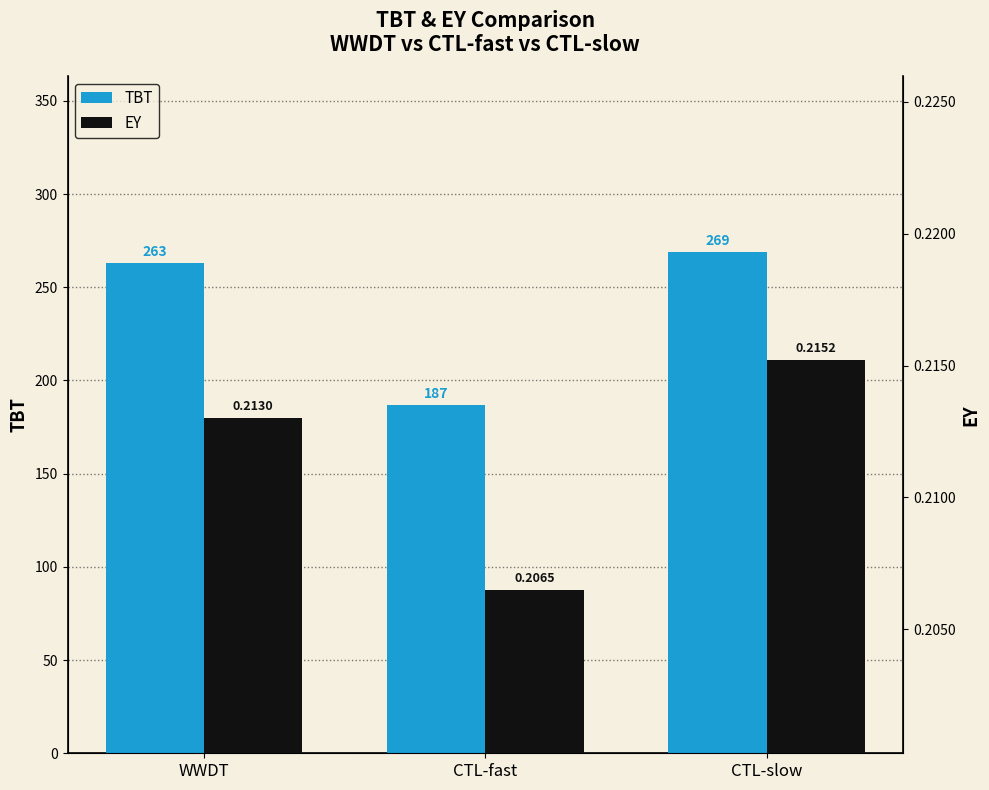

Which category has the highest value across all series?

CTL-slow